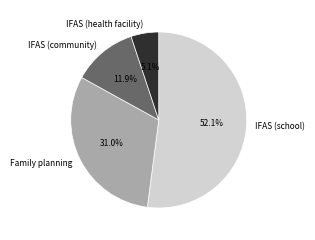

The IFAS (health facility) slice represents 5% of the pie. True or false?

True